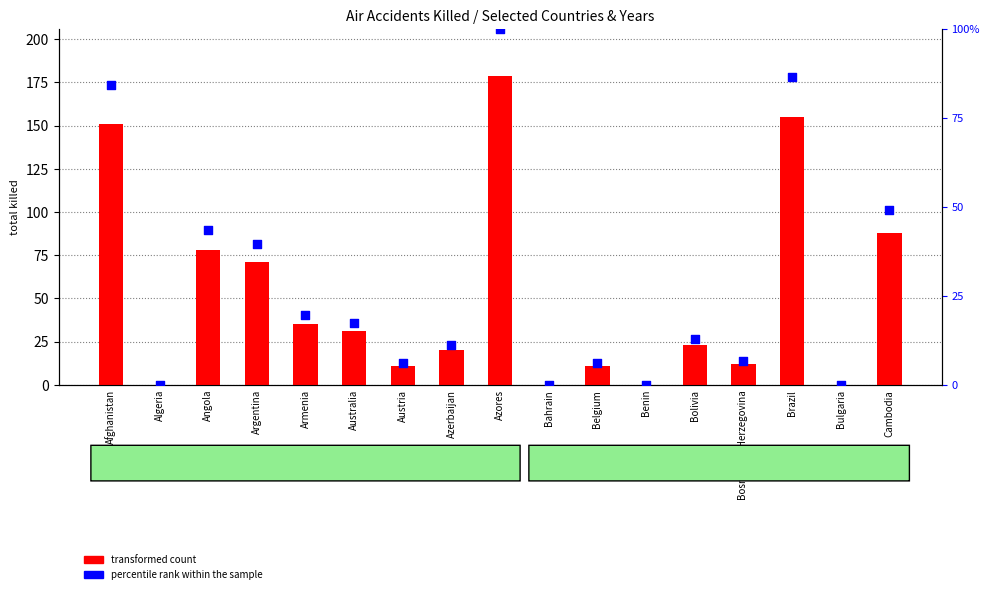

What are all the series names shown in the legend?

transformed count, percentile rank within the sample